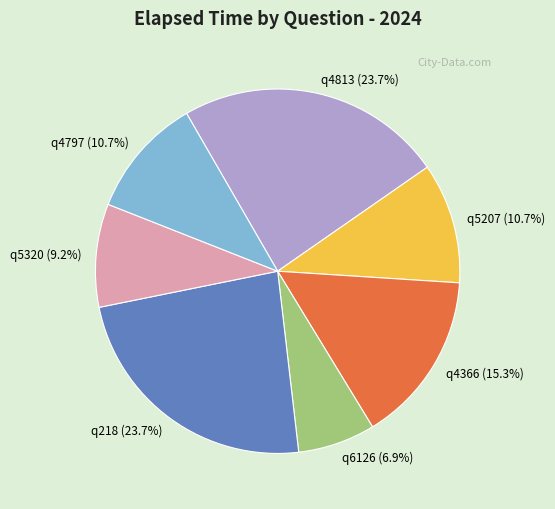

What is the smallest slice in the pie chart?

q6126